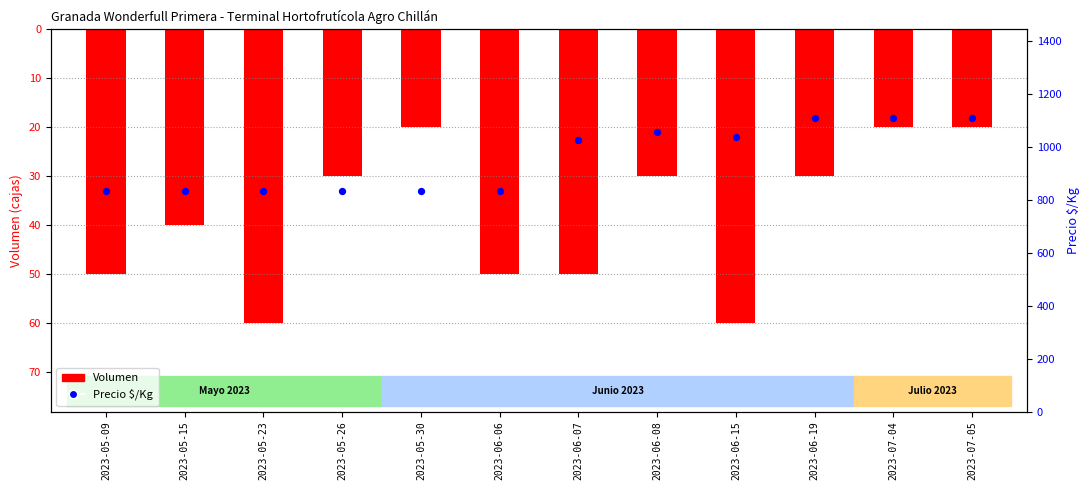

What is the total value across all series at 2023-06-19?

1081